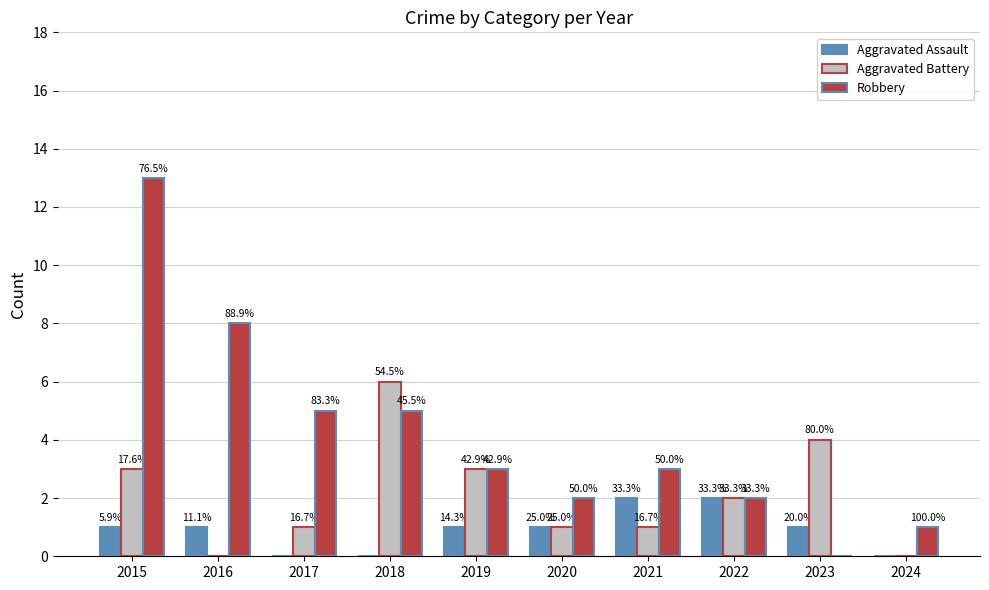

At how many categories does at least one series exceed 8?

1